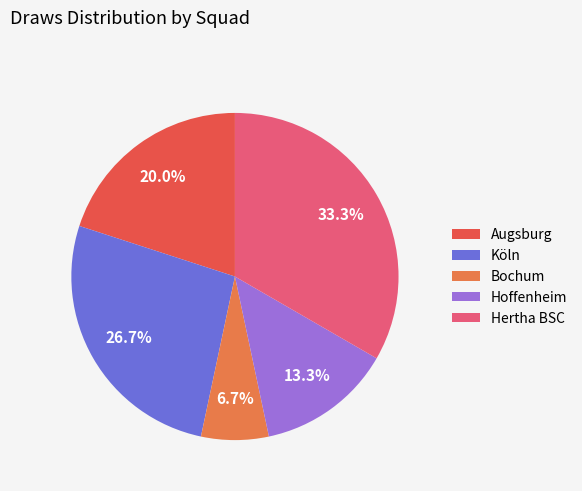

How much of the chart is everything except Augsburg?

80.0%